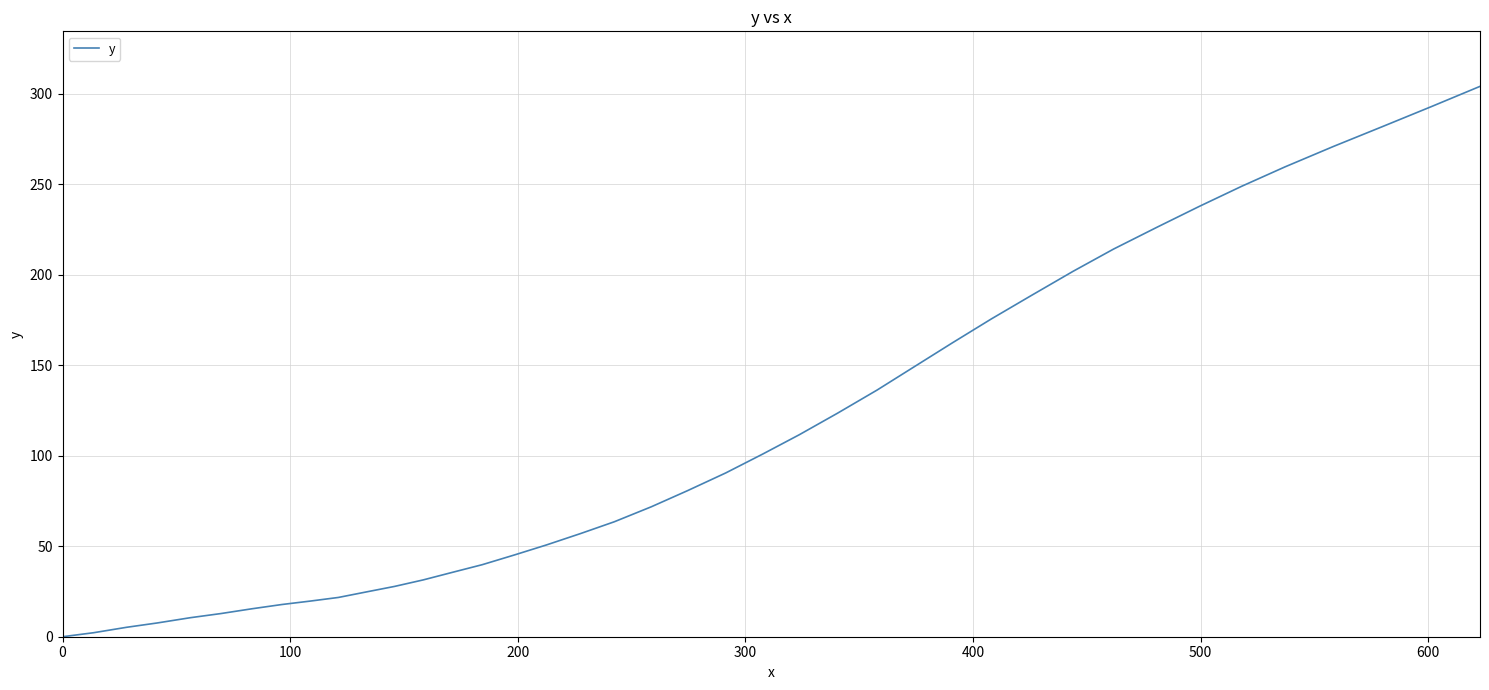

What is the difference between the maximum and minimum values?

304.1